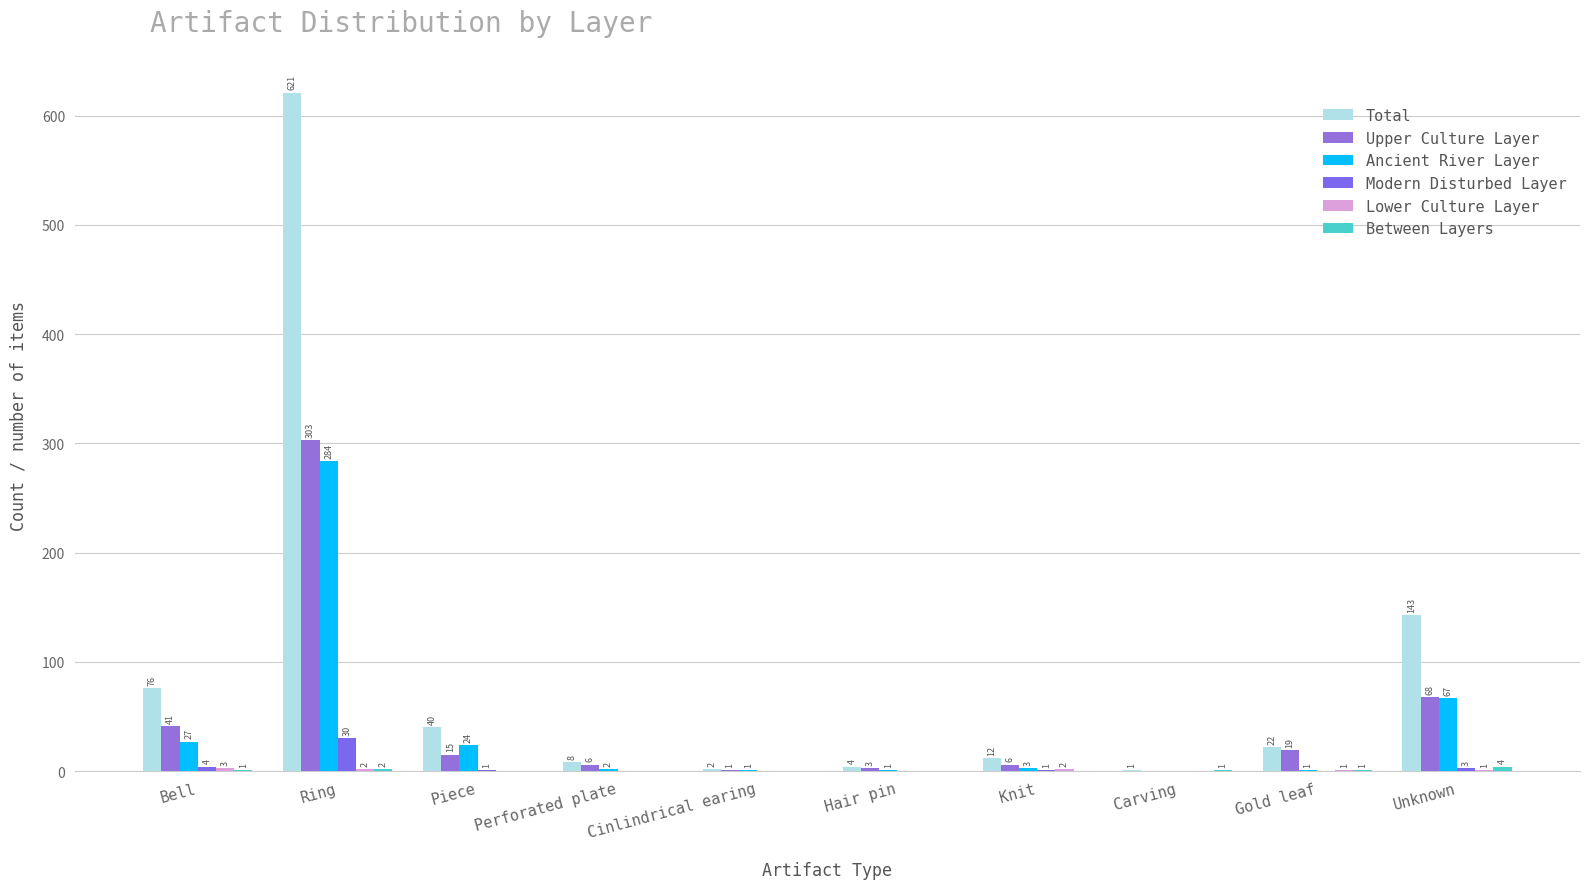

List the labels in order of Ancient River Layer value, largest first.

Ring, Unknown, Bell, Piece, Knit, Perforated plate, Cinlindrical earing, Hair pin, Gold leaf, Carving